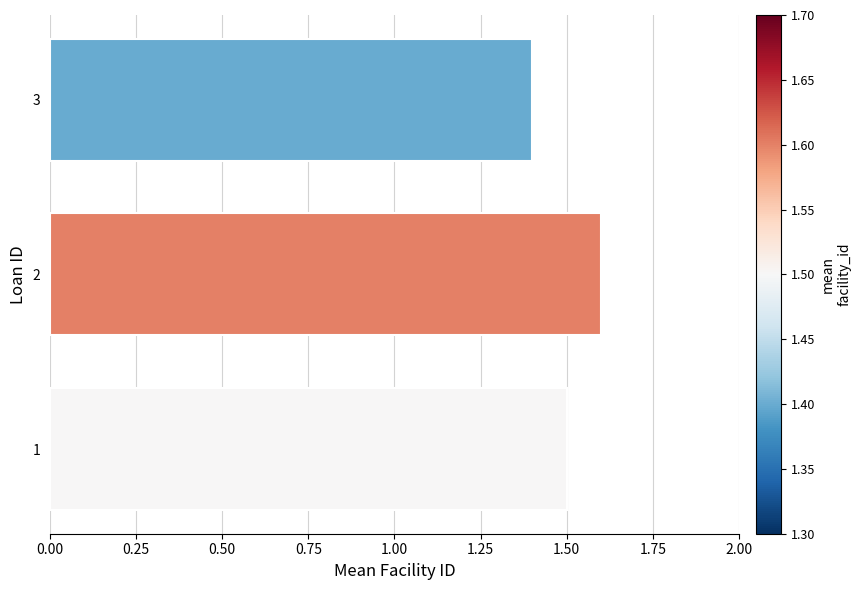

Reading bottom to top, transcribe all the data shown in this chart.

1.5	1.6	1.4